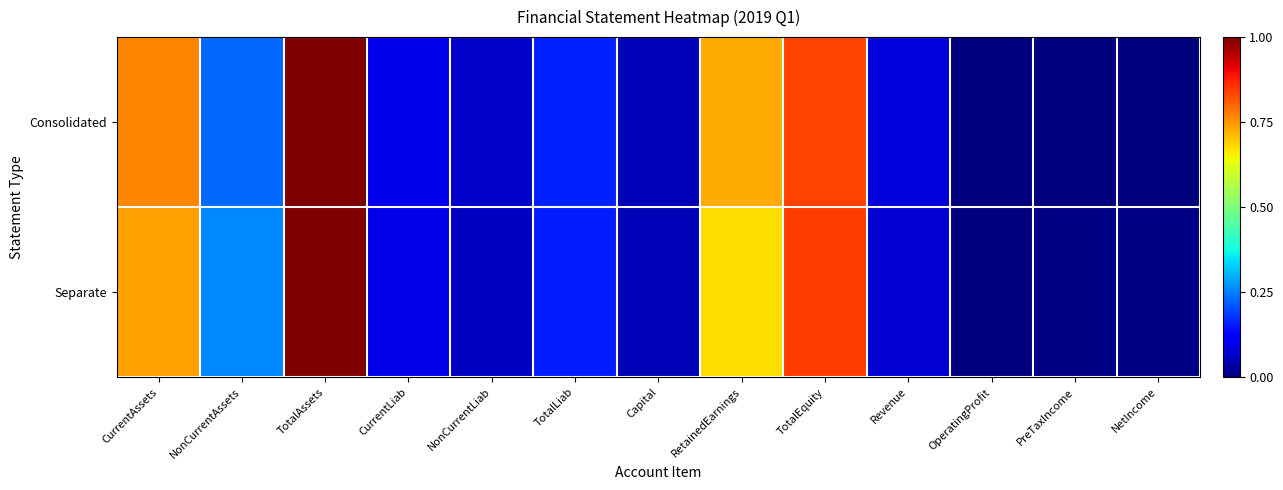

Reading left to right, list all the values displayed in this chart.

Consolidated: CurrentAssets=0.8	NonCurrentAssets=0.2	TotalAssets=1.0	CurrentLiab=0.1	NonCurrentLiab=0.1	TotalLiab=0.2	Capital=0.0	RetainedEarnings=0.7	TotalEquity=0.8	Revenue=0.1	OperatingProfit=0.0	PreTaxIncome=0.0	NetIncome=0.0
Separate: CurrentAssets=0.7	NonCurrentAssets=0.3	TotalAssets=1.0	CurrentLiab=0.1	NonCurrentLiab=0.1	TotalLiab=0.2	Capital=0.0	RetainedEarnings=0.7	TotalEquity=0.8	Revenue=0.1	OperatingProfit=0.0	PreTaxIncome=0.0	NetIncome=0.0